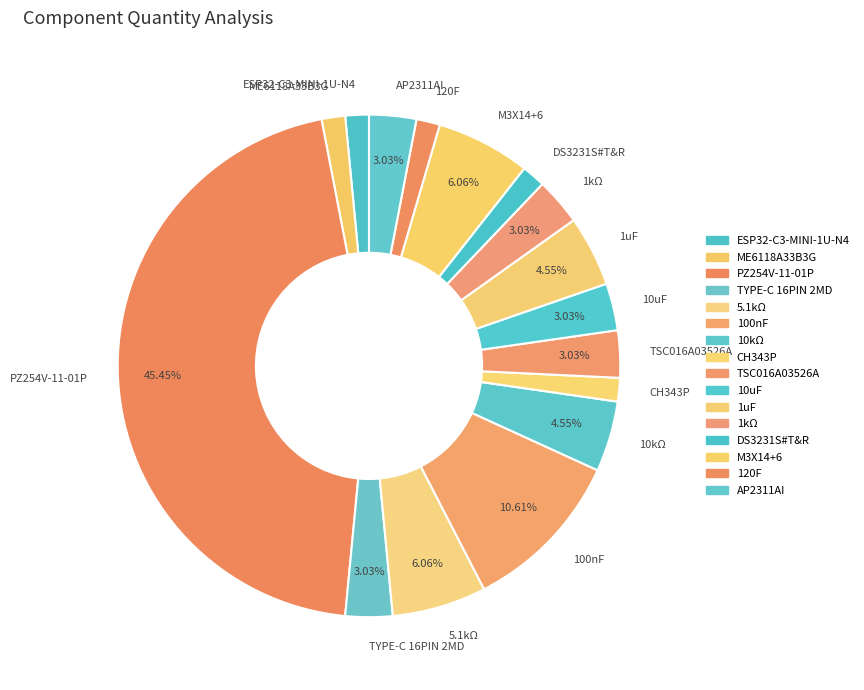

Which has a higher value, 120F or 1kΩ?

1kΩ